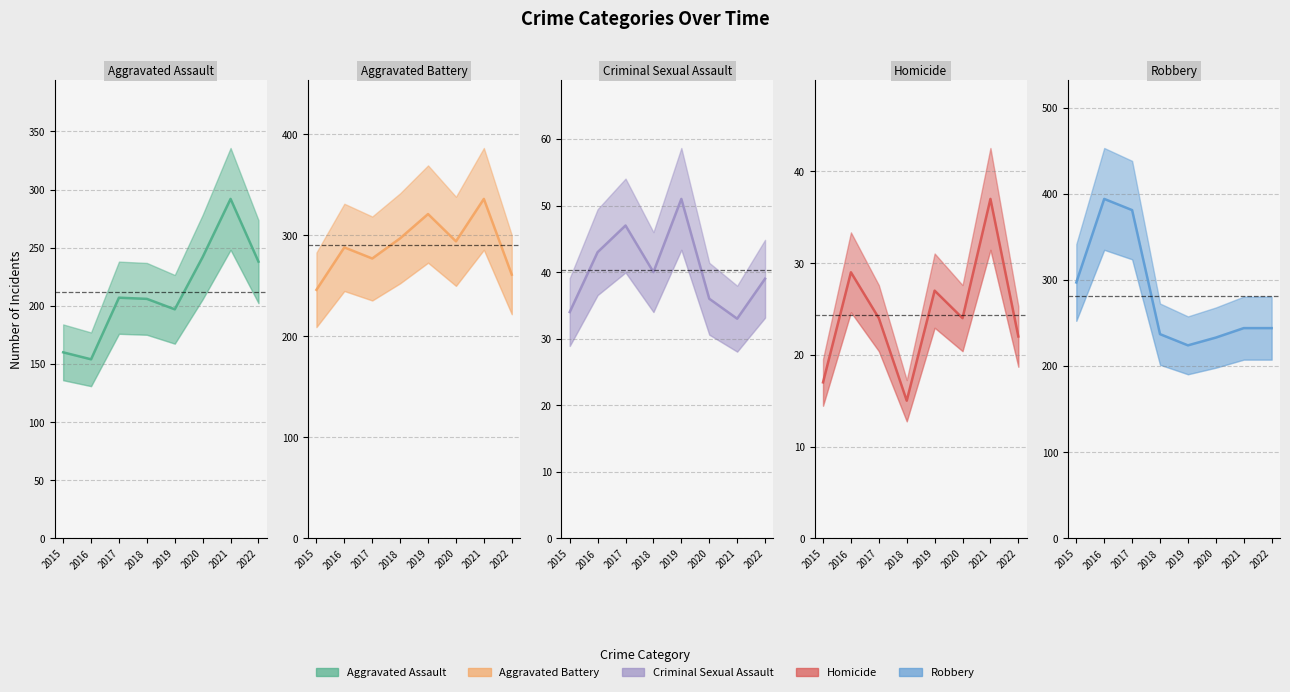

What is the sum of all Homicide values?

195